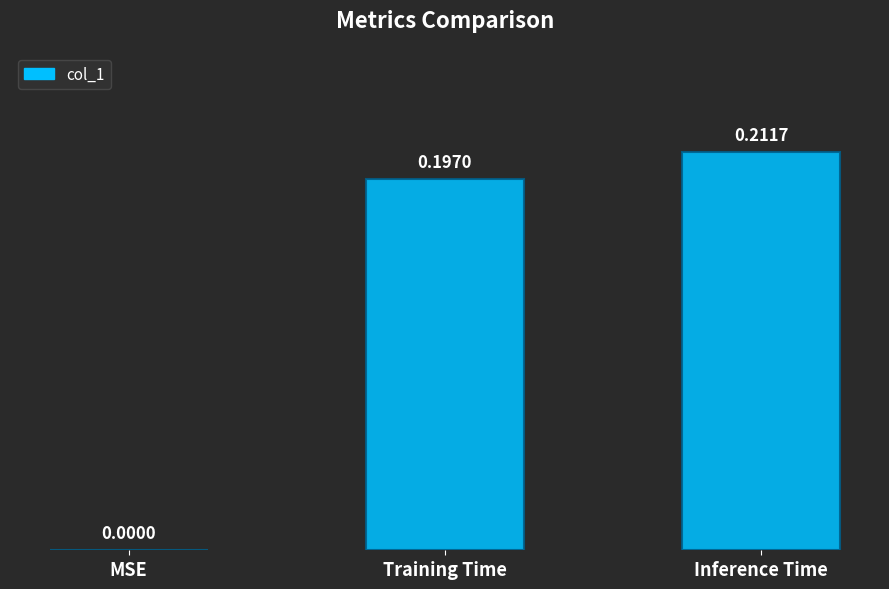

Which has a higher value, Training Time or MSE?

Training Time